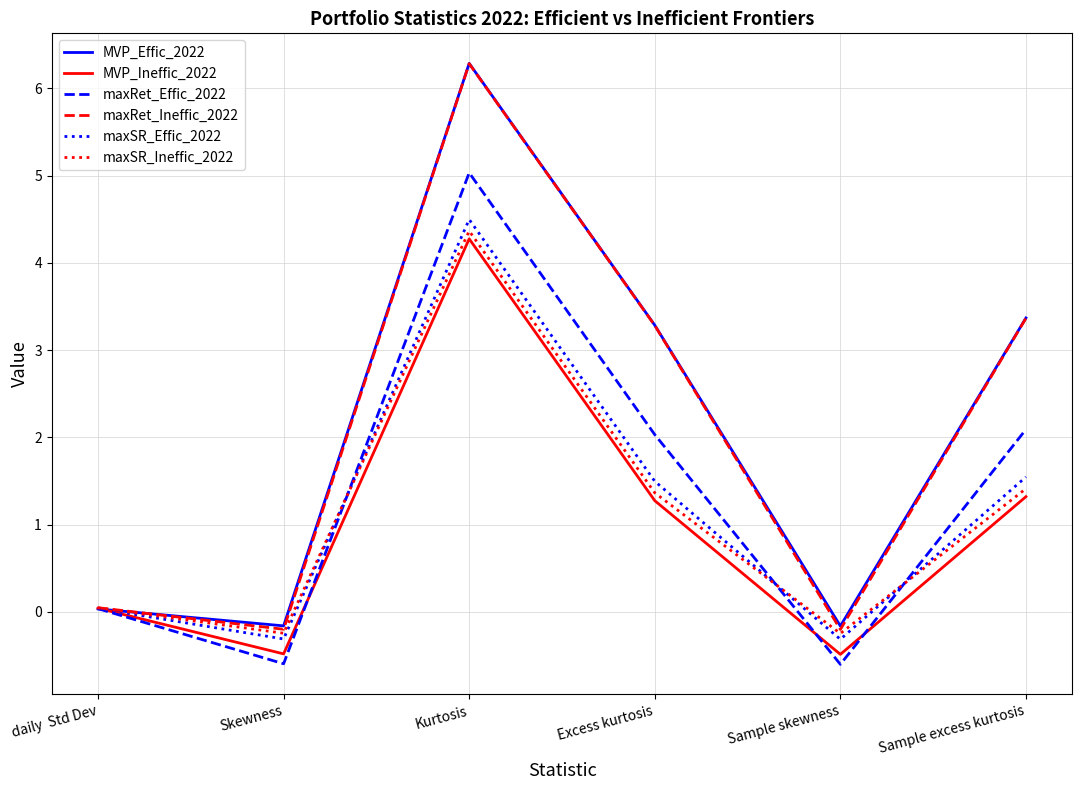

The maxRet_Effic_2022 series shows 0.7 at Sample excess kurtosis. True or false?

False